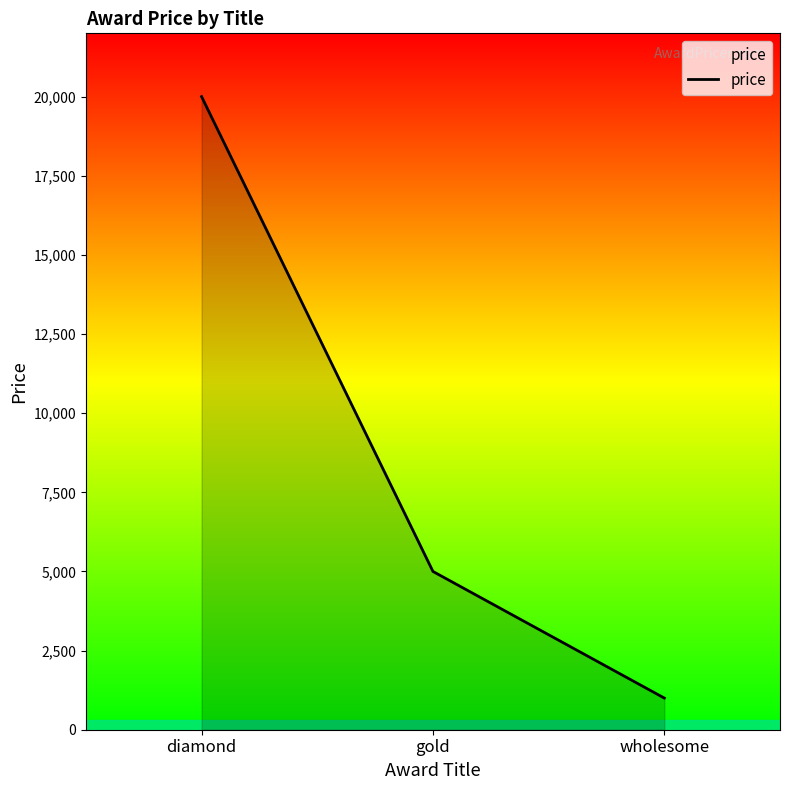

What is the ratio of the value at wholesome to the value at gold?

0.2